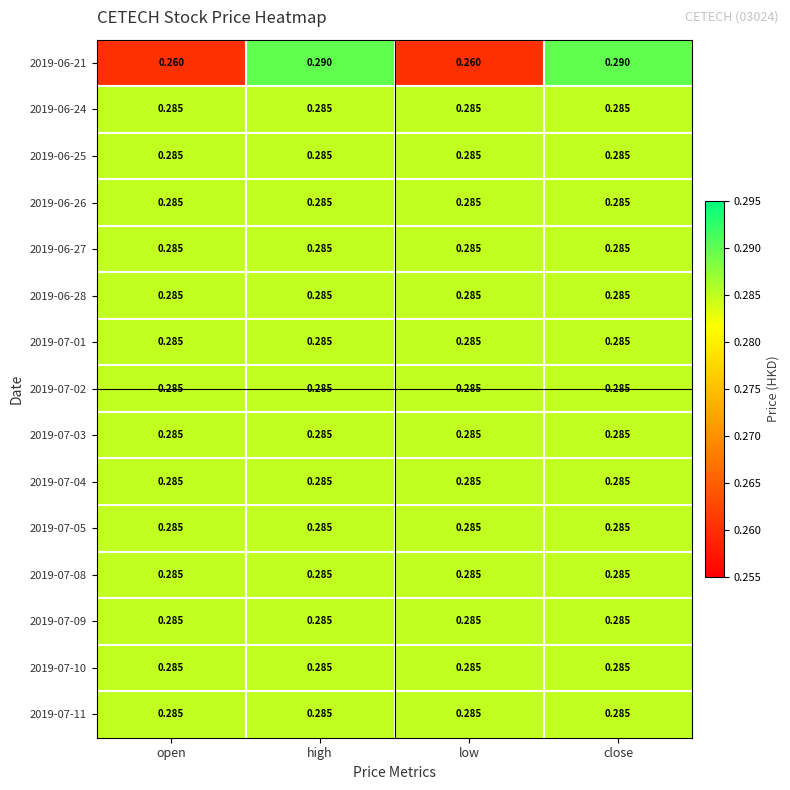

How many categories are shown in the chart?

4